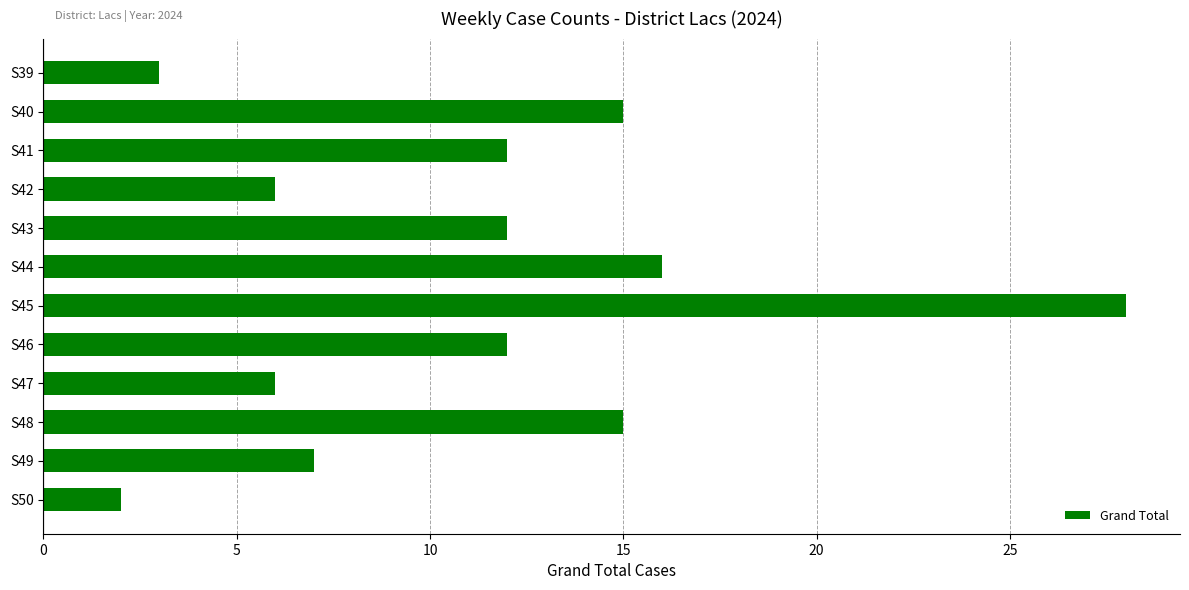

Which category has the lowest value across all series?

S50